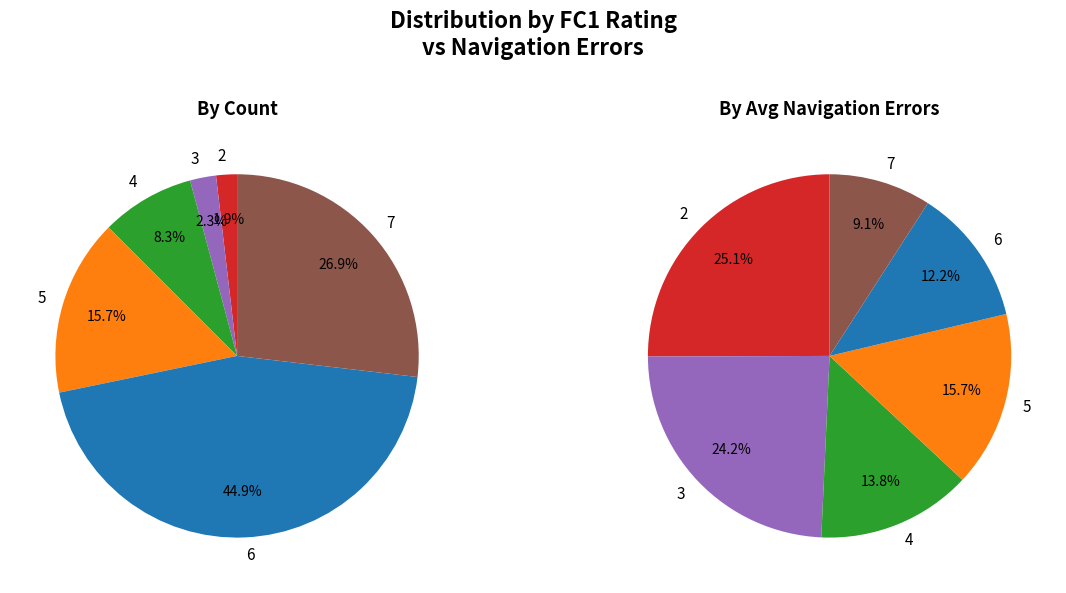

To the nearest percent, what portion does FC1=4 represent?

8%